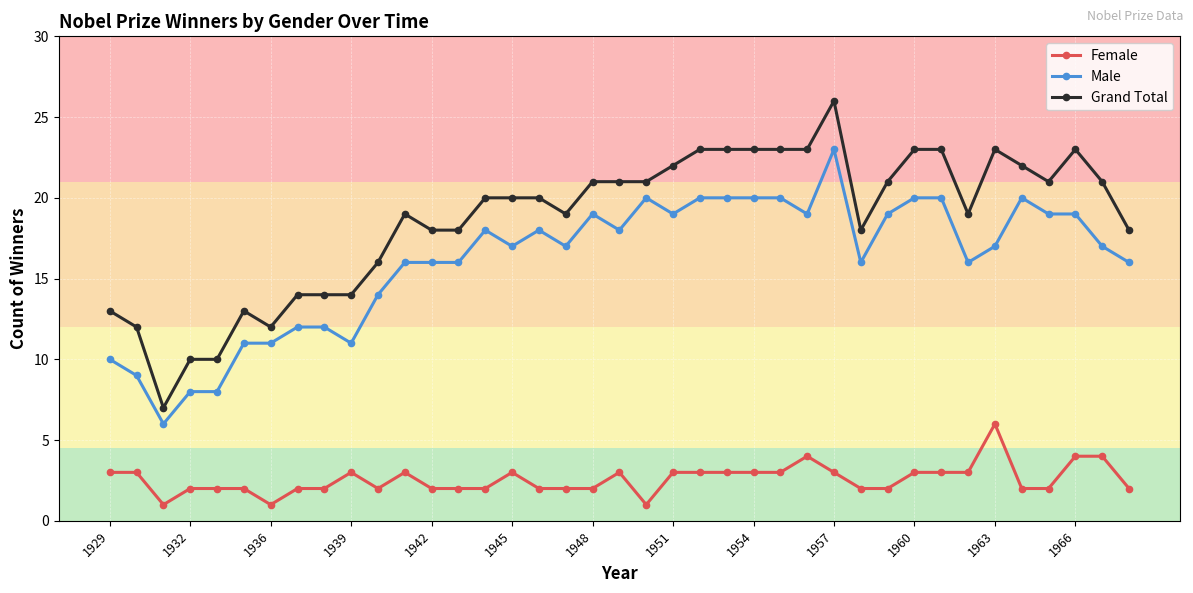

What is the average value of the Female series?

3